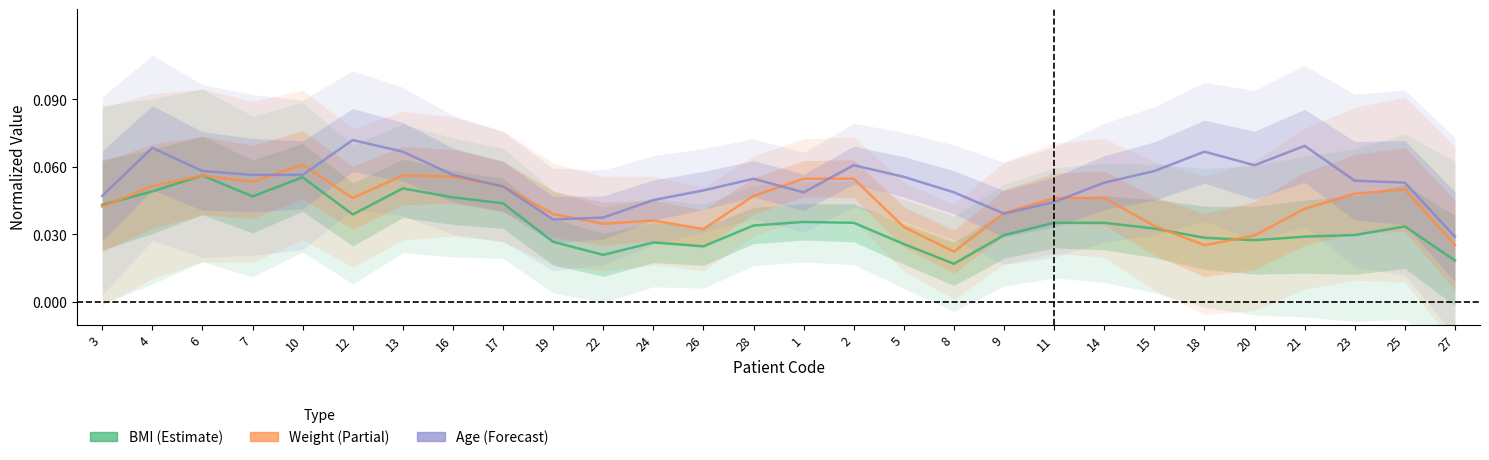

True or false: BMI and age intersect in this chart.

False